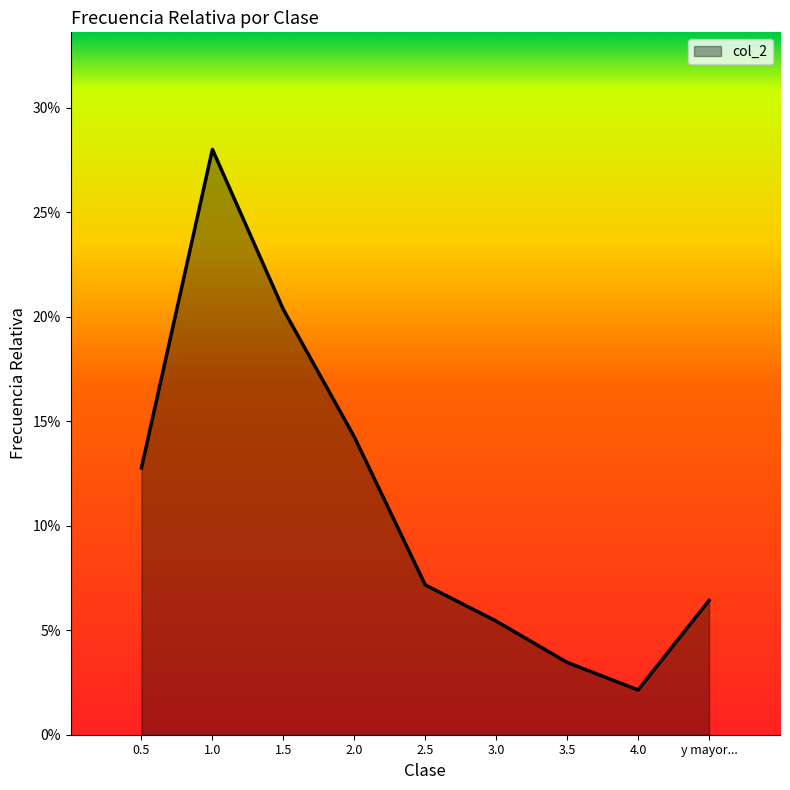

Does the chart have visible grid lines?

No